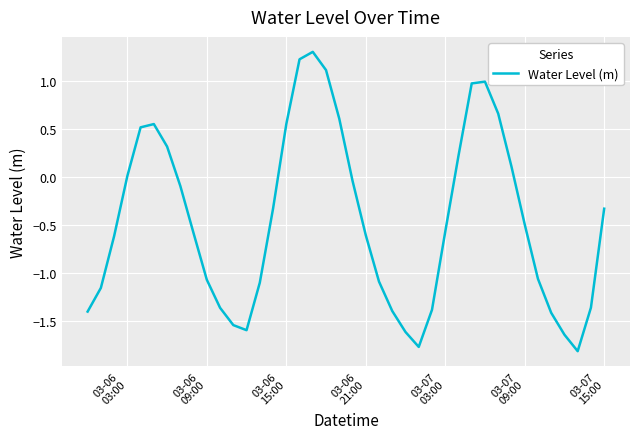

What is the minimum value shown in the chart?

-1.8